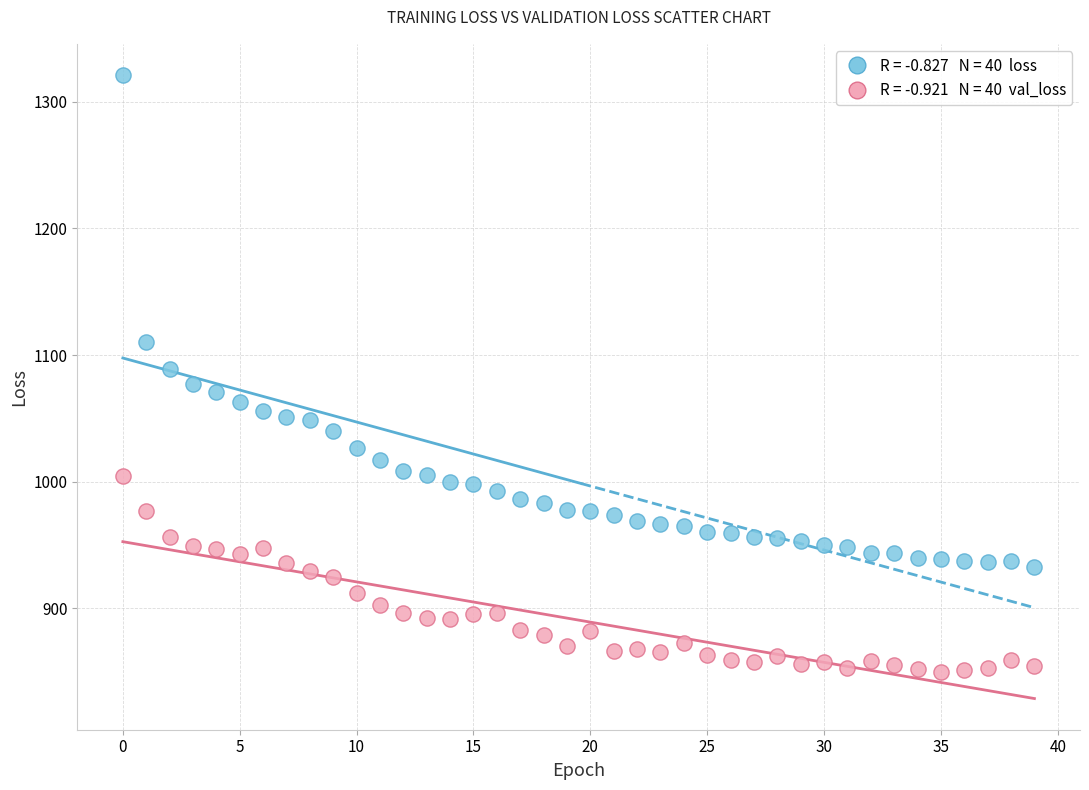

Across all data points, what is the range of Y values (max minus min)?

471.6